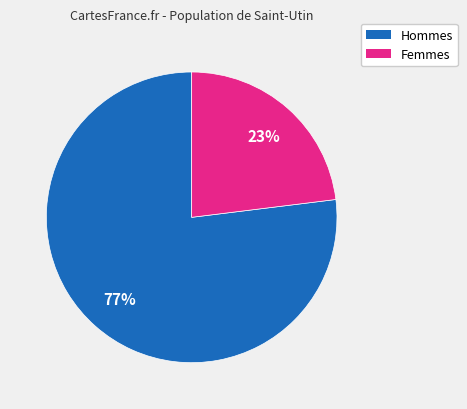

Is there a majority slice in this chart?

Yes